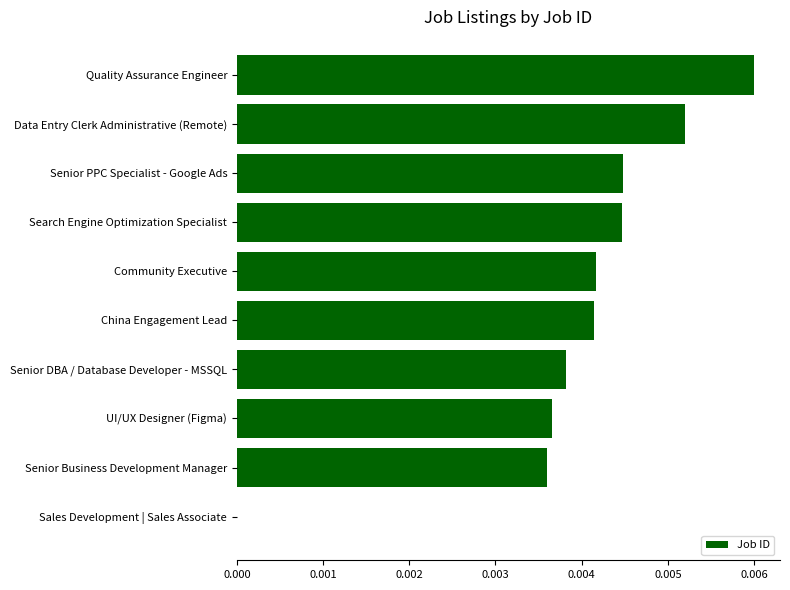

Which category has the highest value across all series?

Quality Assurance Engineer